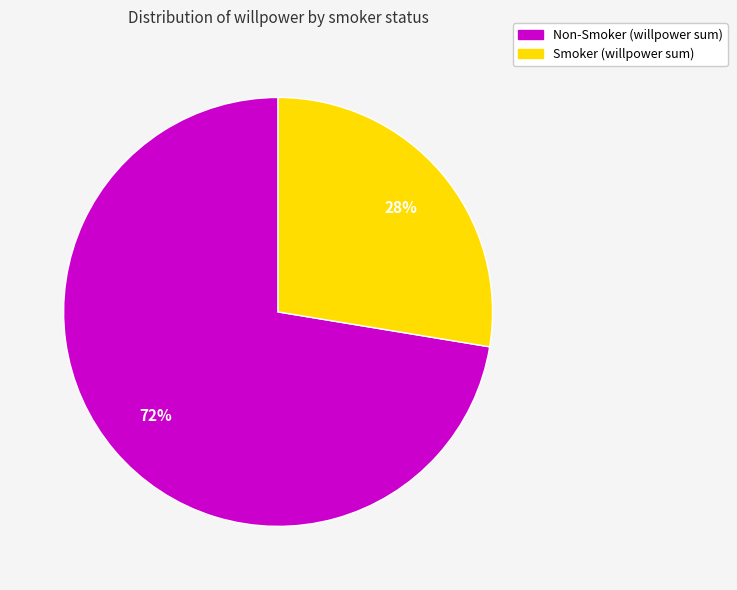

Is there any slice that represents more than half of the pie?

Yes